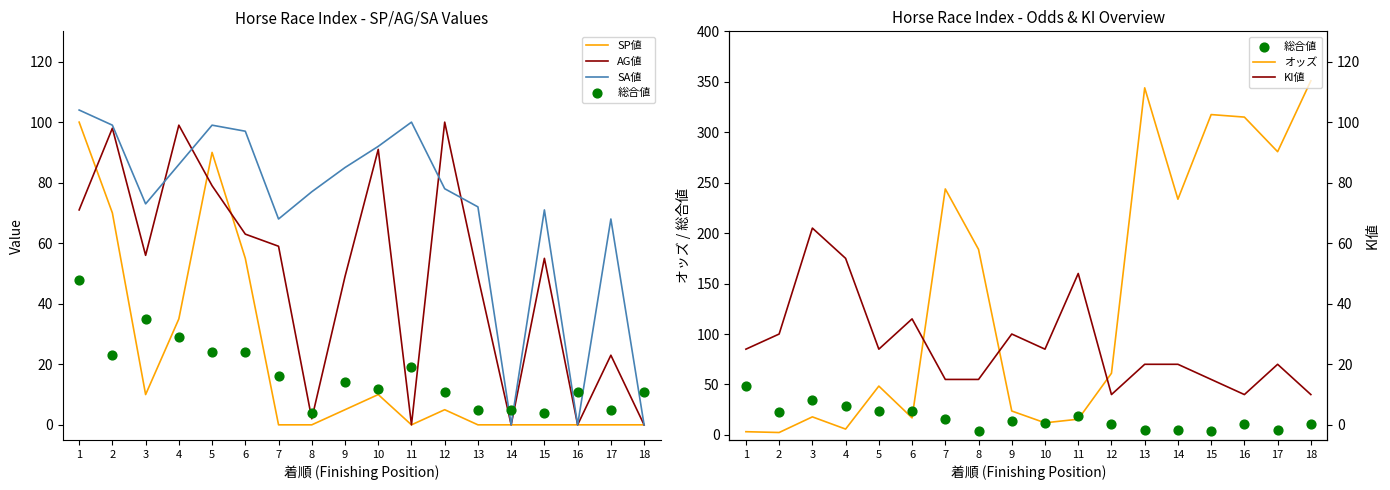

At how many categories does at least one series exceed 254?

5